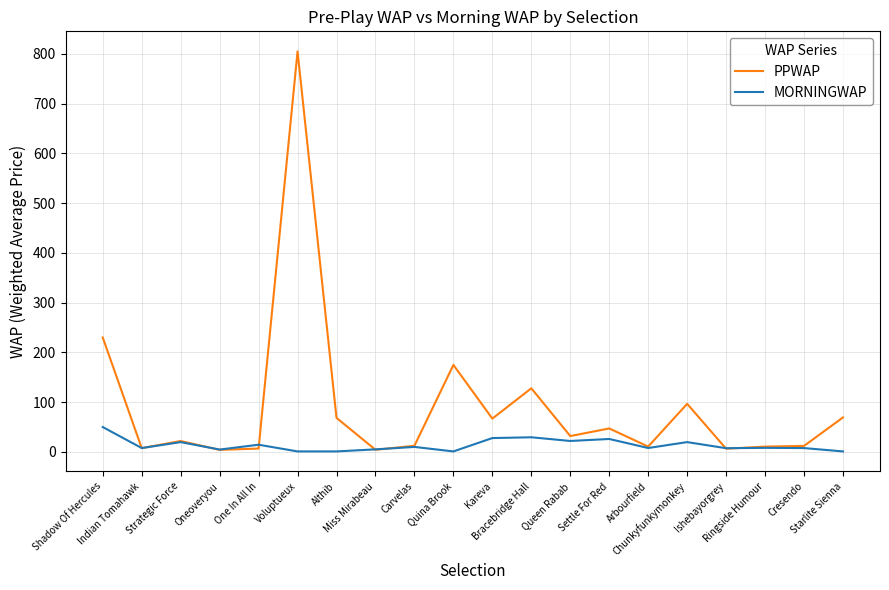

Where is the first local minimum for PPWAP?

Indian Tomahawk